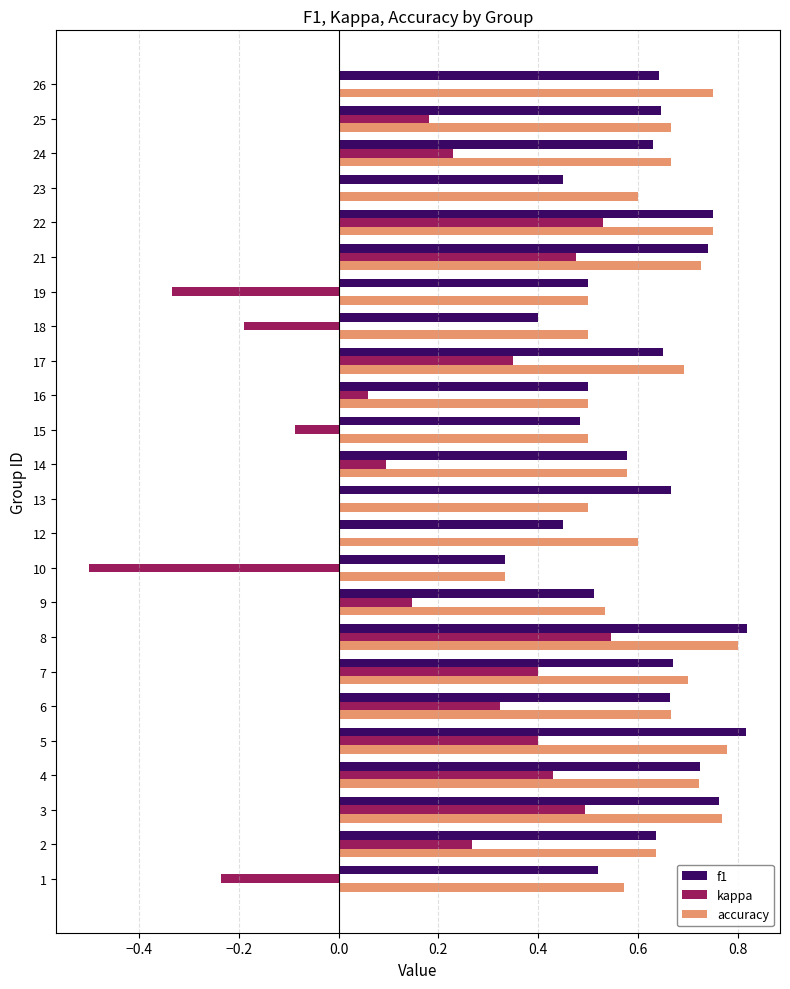

The value of f1 at 15 is 0.3. True or false?

False